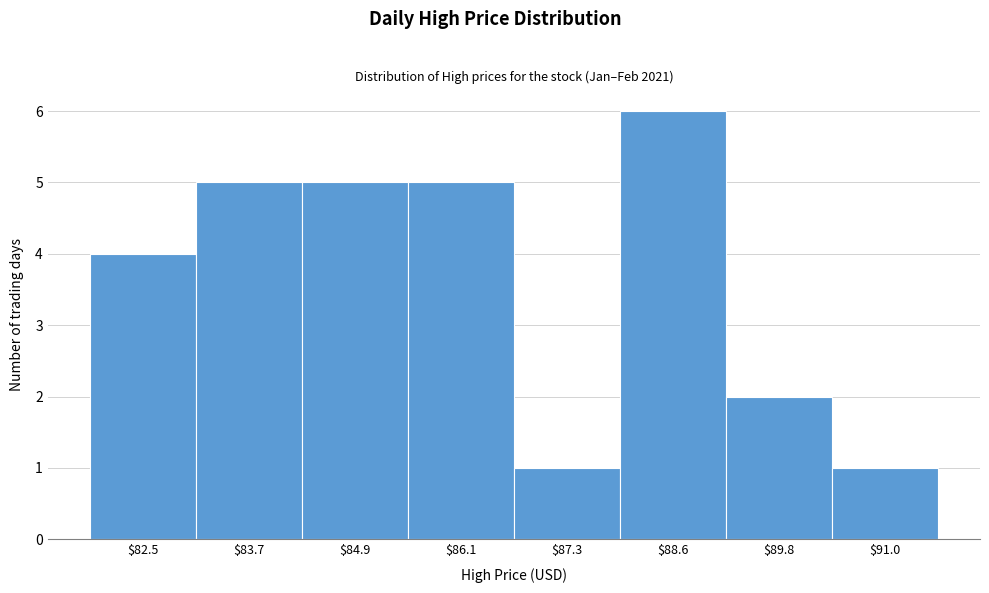

Reading left to right, extract all data points from this chart.

4	5	5	5	1	6	2	1